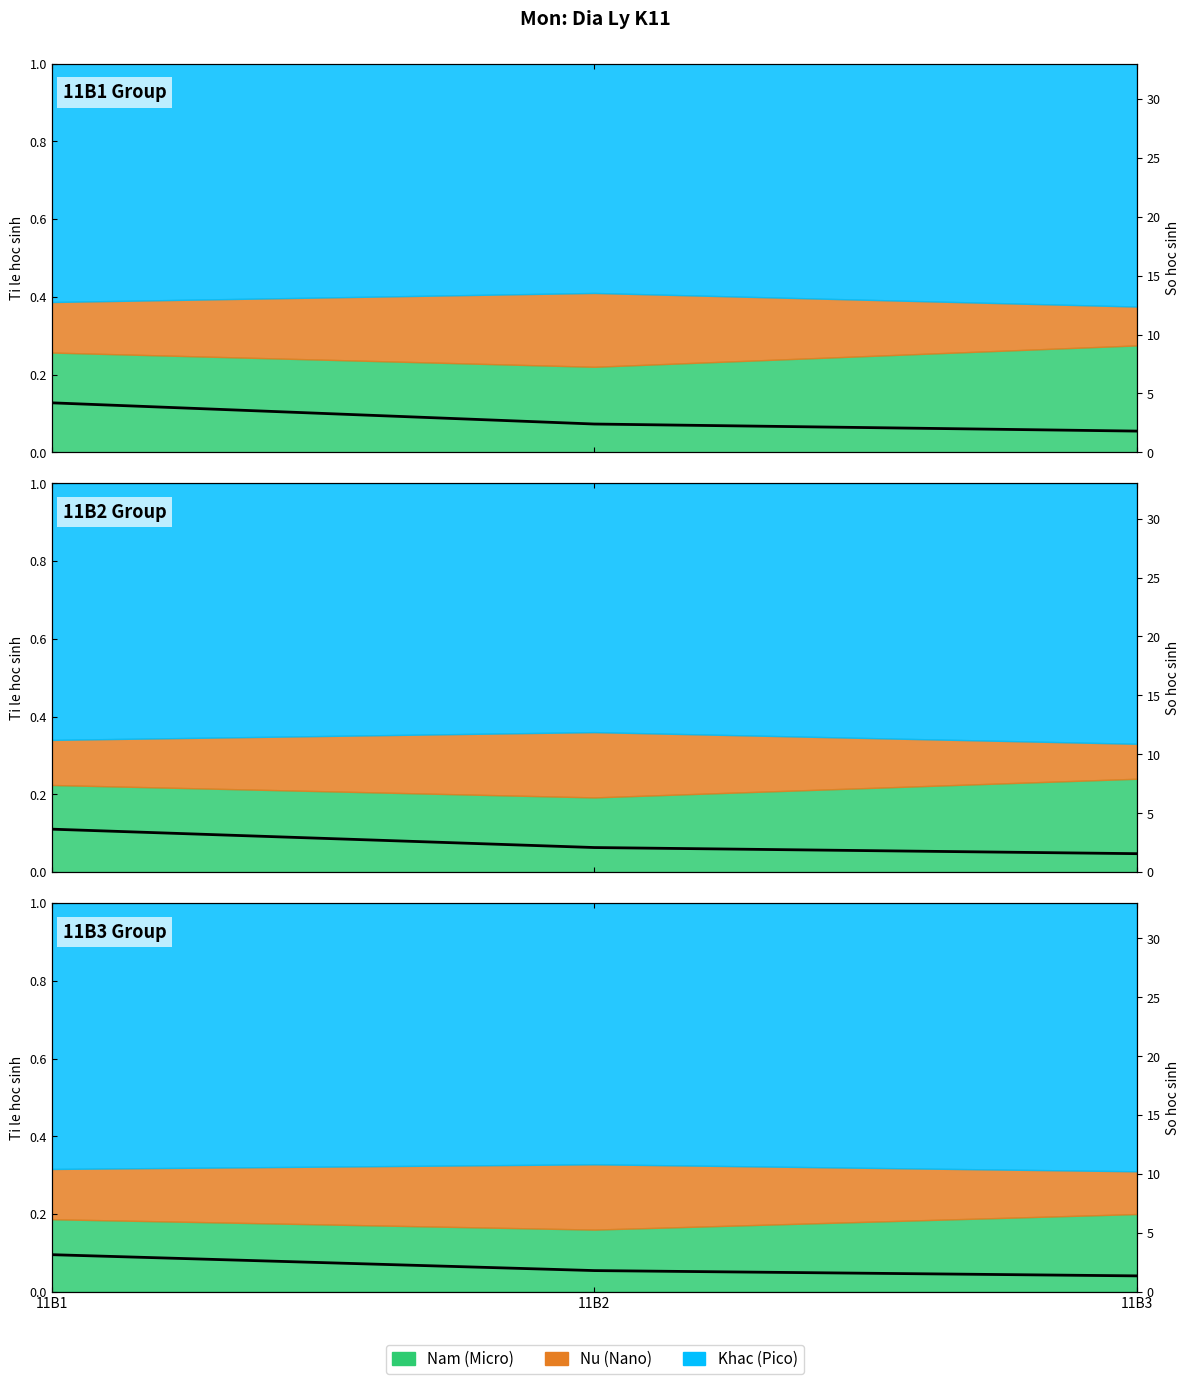

Is it true that the value at 11B3 is 0.6?

False